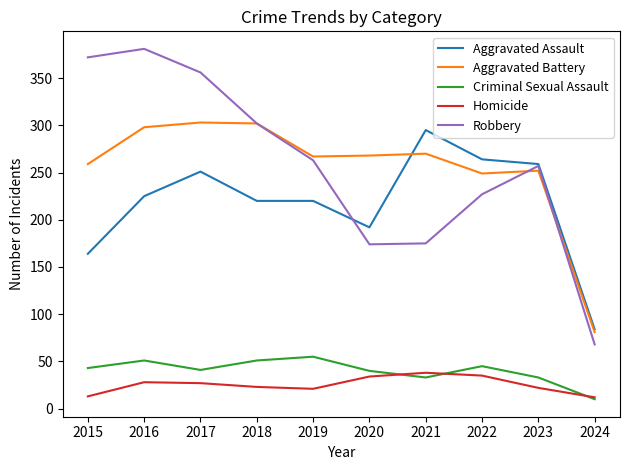

Read the Homicide value at 2017.

27